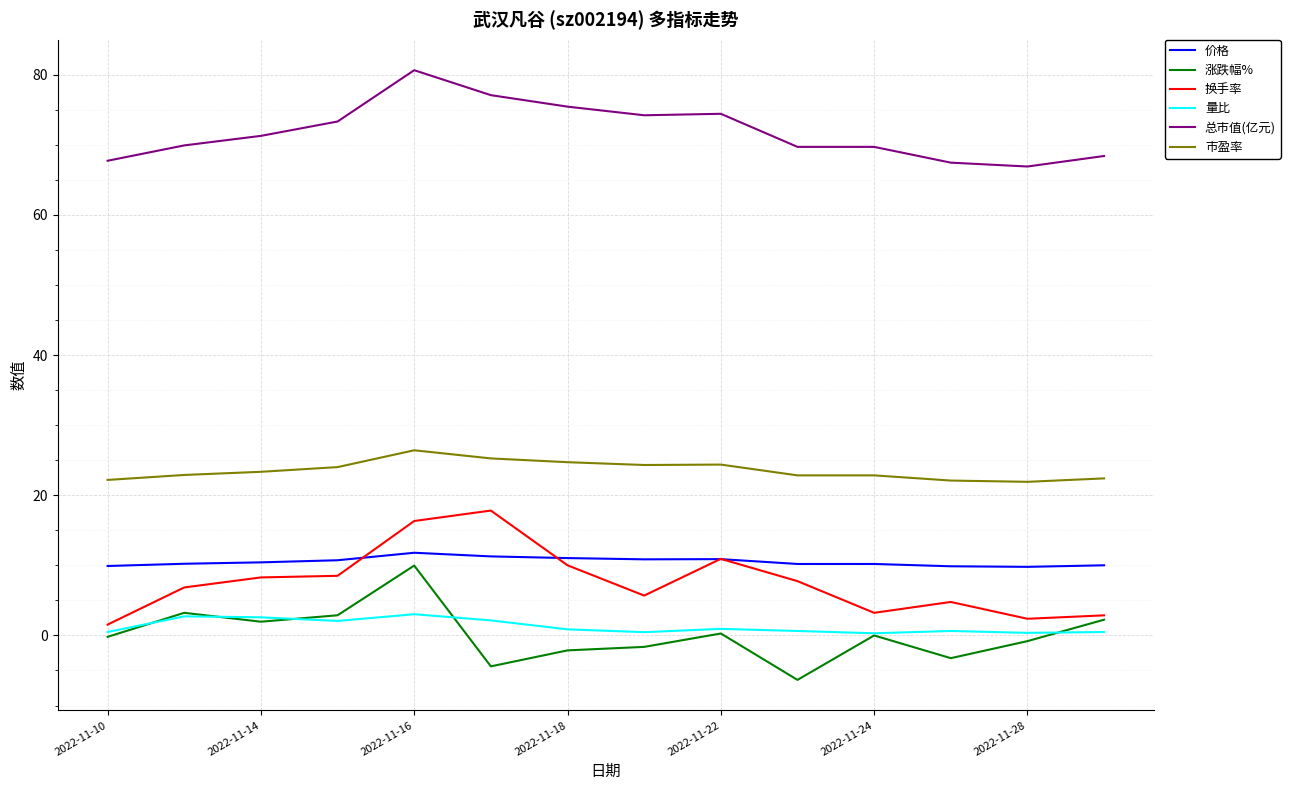

What is the highest value of the 价格 series?

11.8